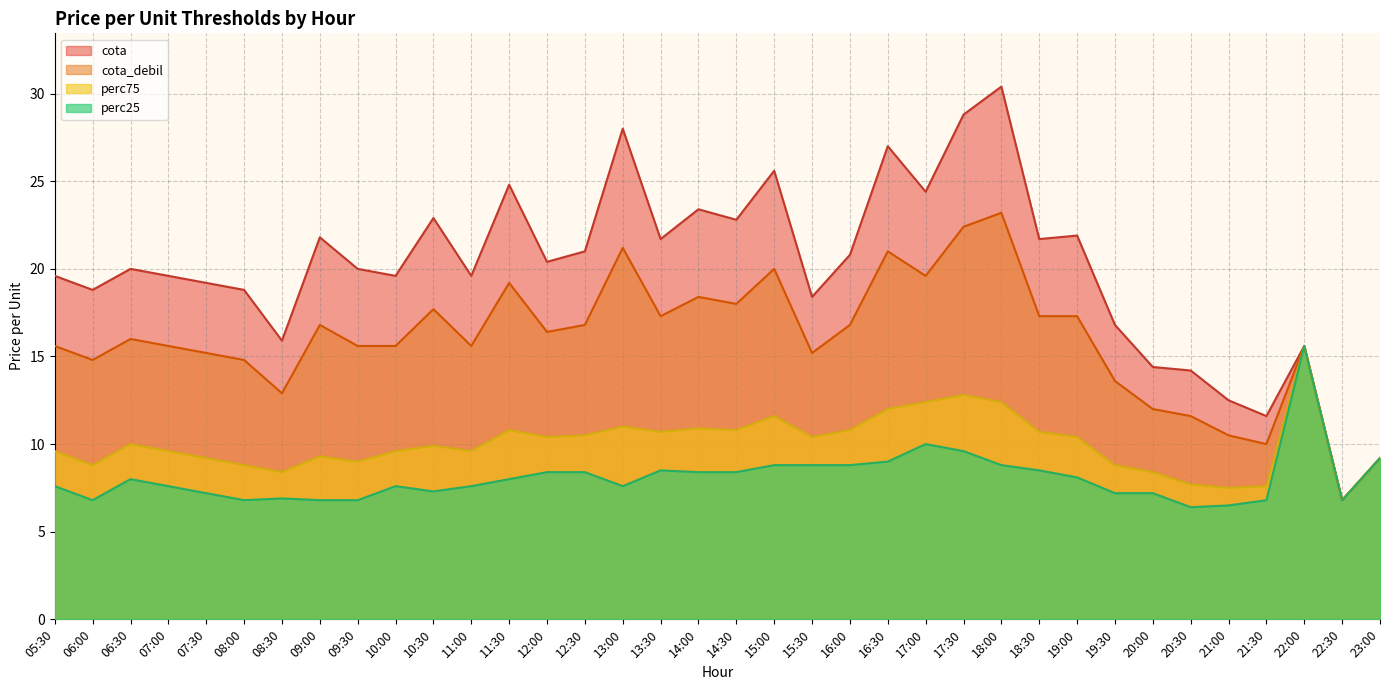

True or false: cota and perc75 intersect in this chart.

False